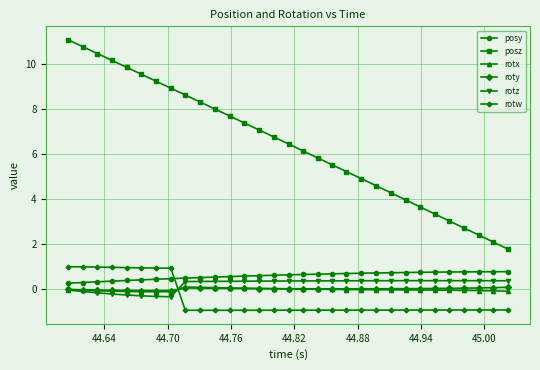

True or false: posy and roty cross at least once.

False